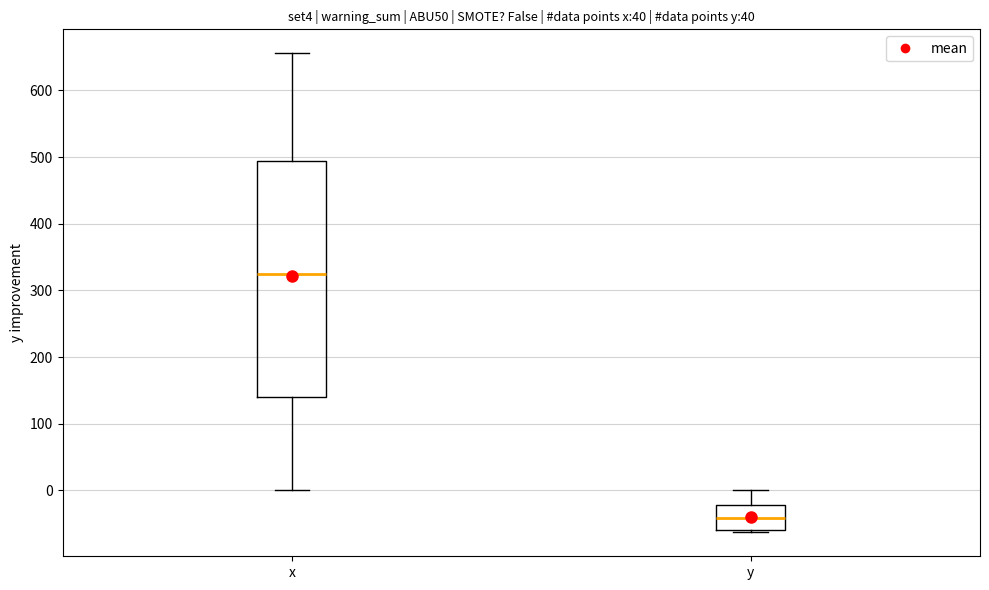

Where does the upper whisker of the box for y end on the y-axis? The values are not printed on the chart, so give them approximately, as read against the axis.

0